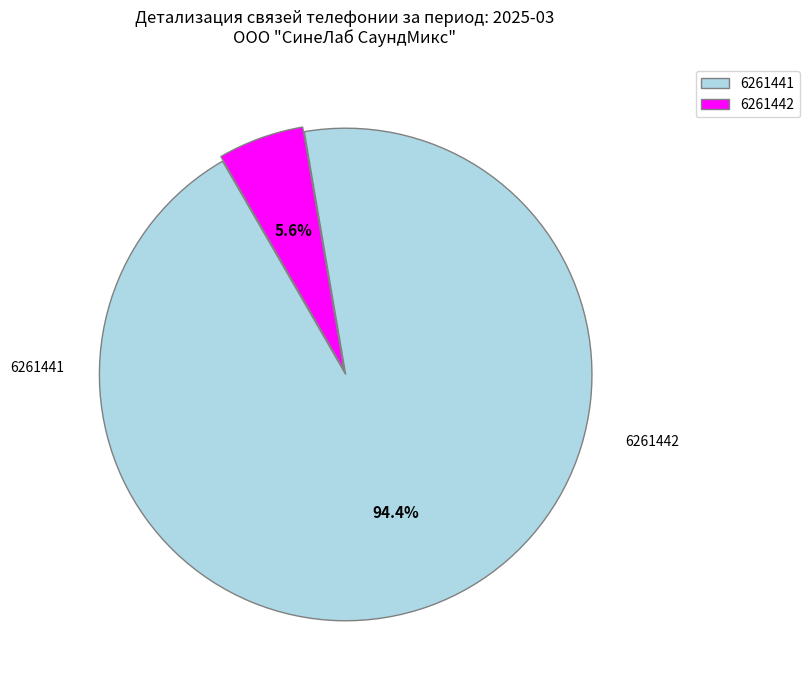

Is the sum of 6261441 and 6261442 greater than half?

Yes